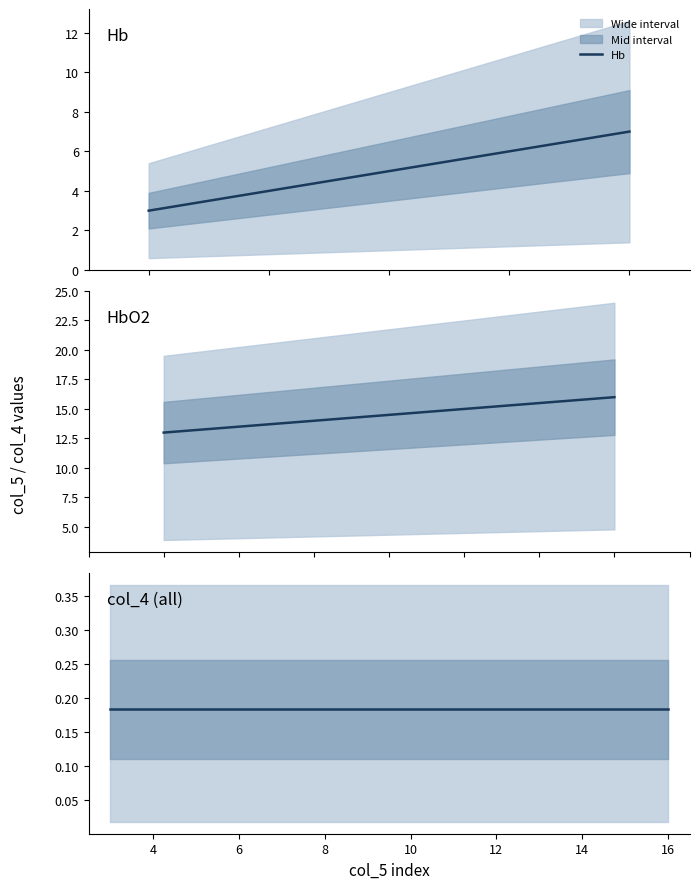

Does the chart have visible grid lines?

No